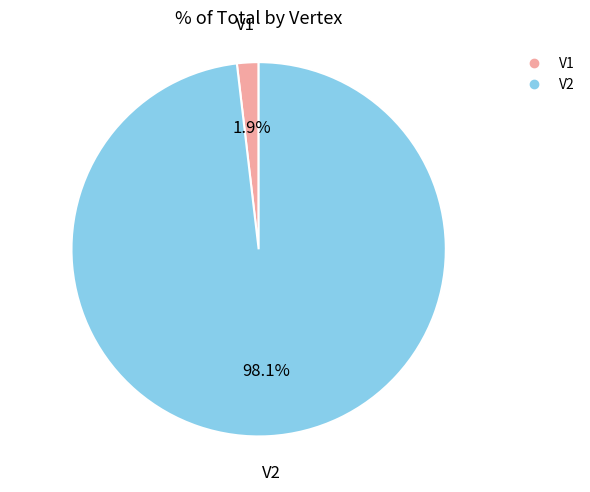

Which category has the smallest portion of the pie?

V1